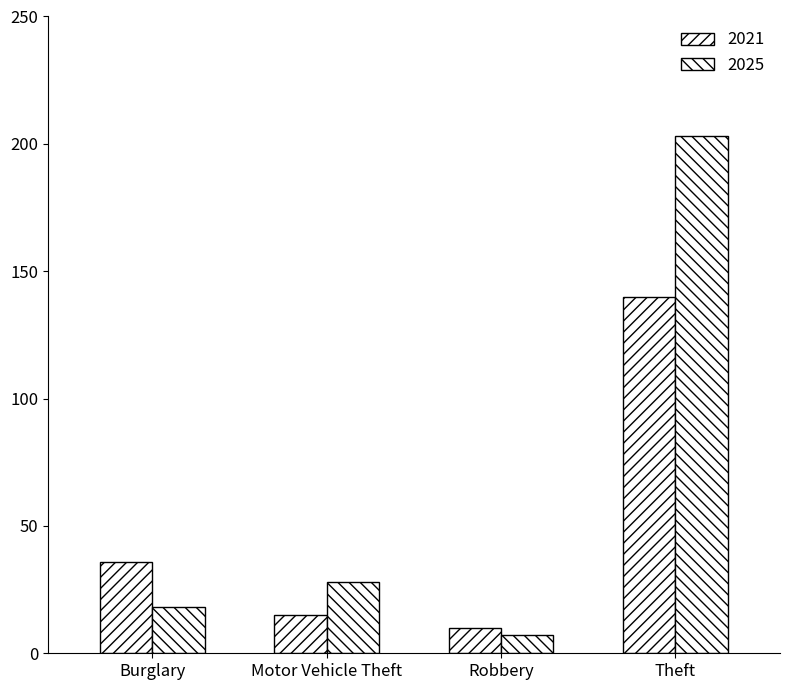

True or false: 2025 has a value of 93 at Theft.

False